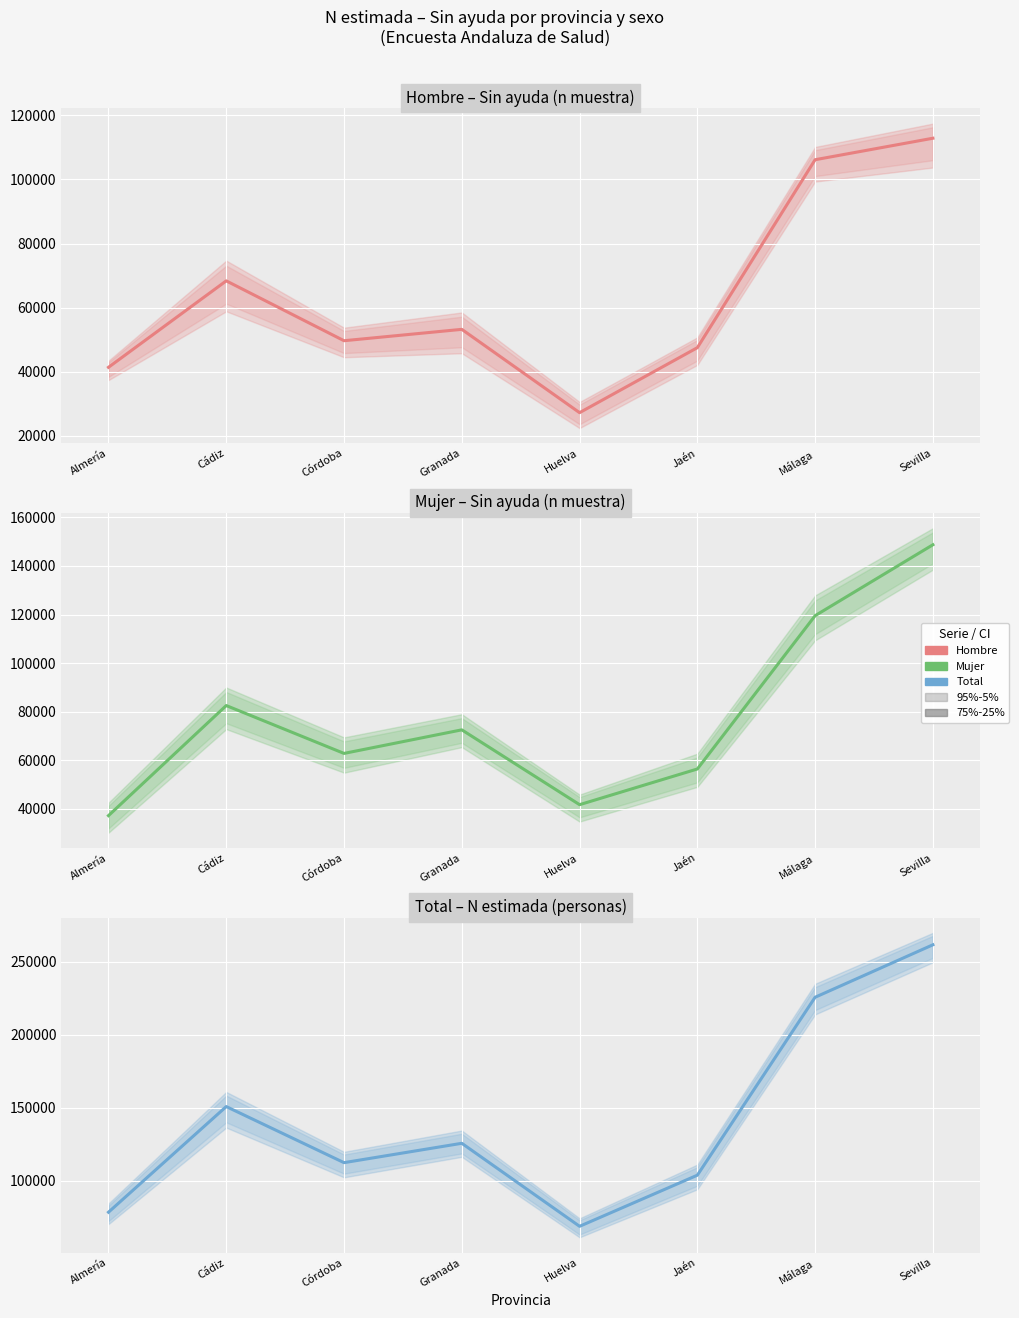

Count the number of categories in the chart.

8